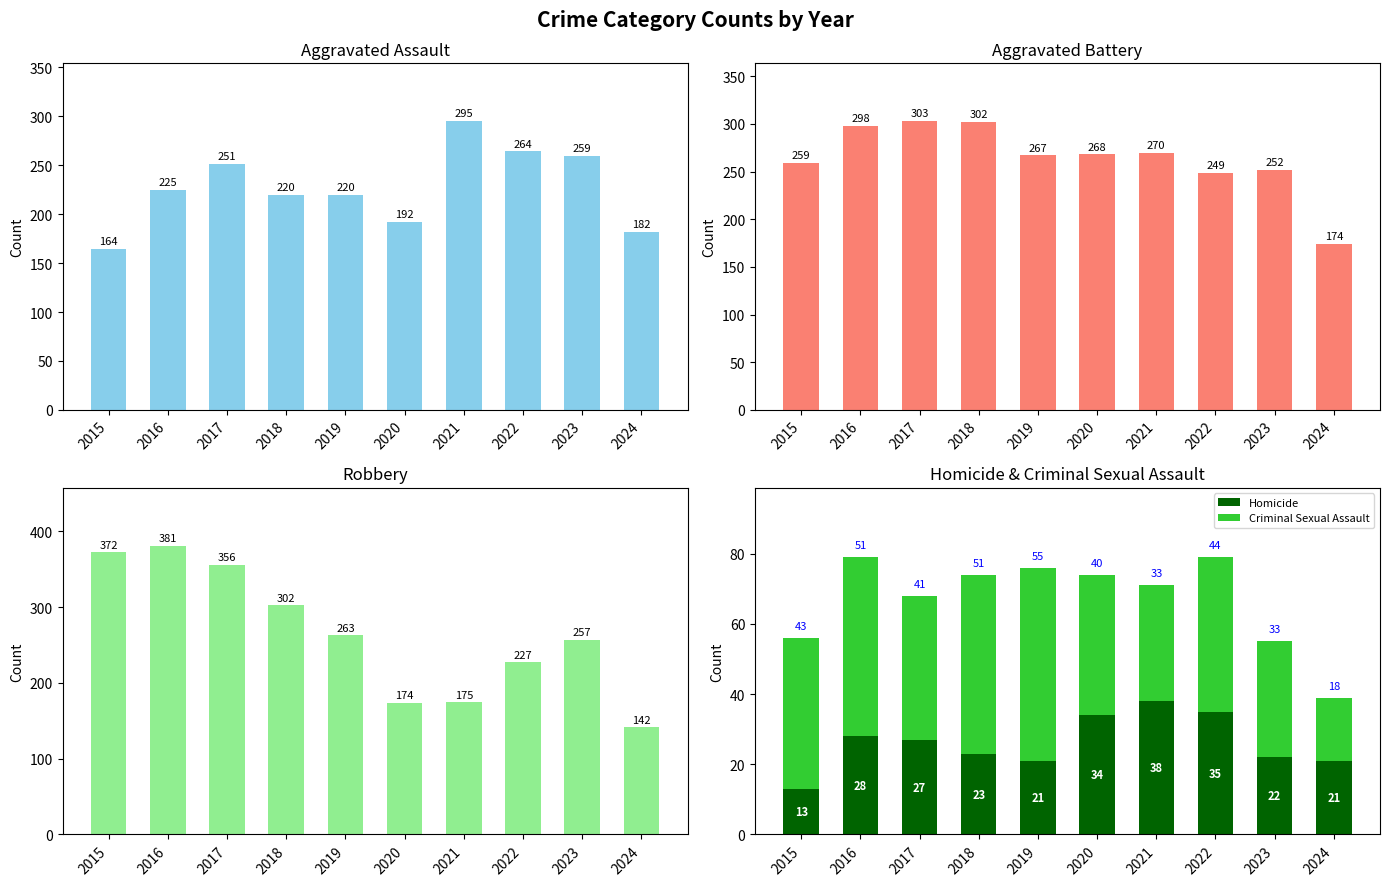

Which has a higher value, 2016 or 2023?

2023